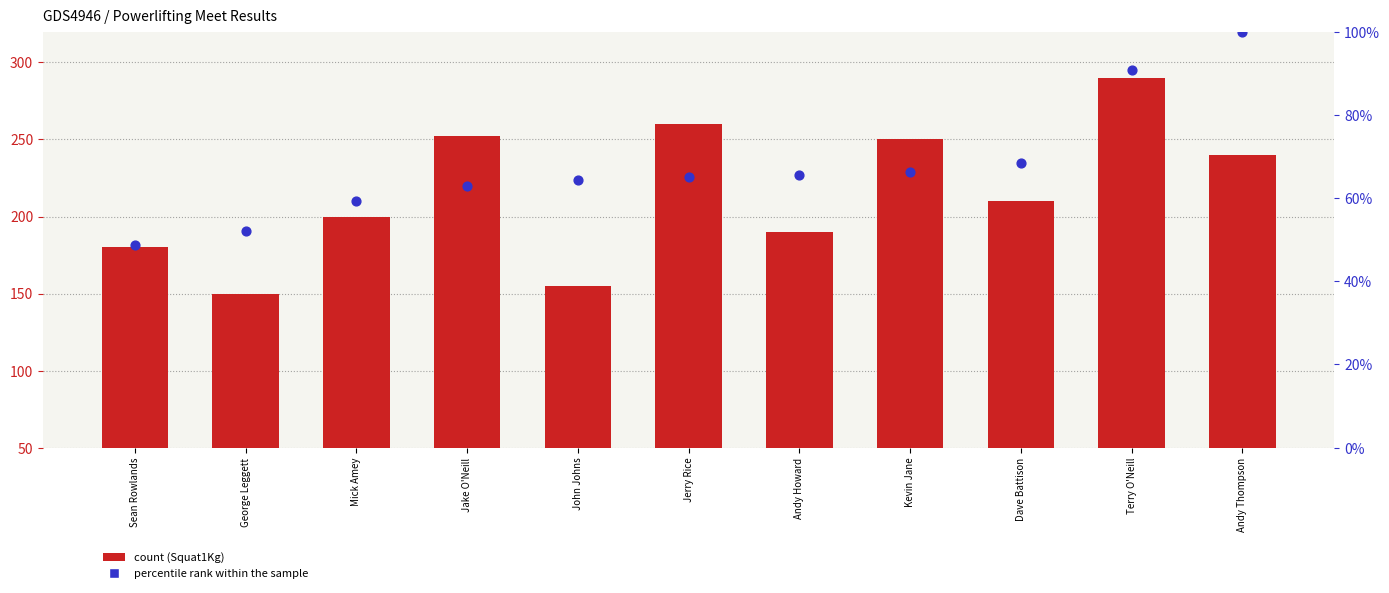

Is the value of BodyweightKg (normalized) at Mick Amey greater than the value of Best3BenchKg at John Johns?

No